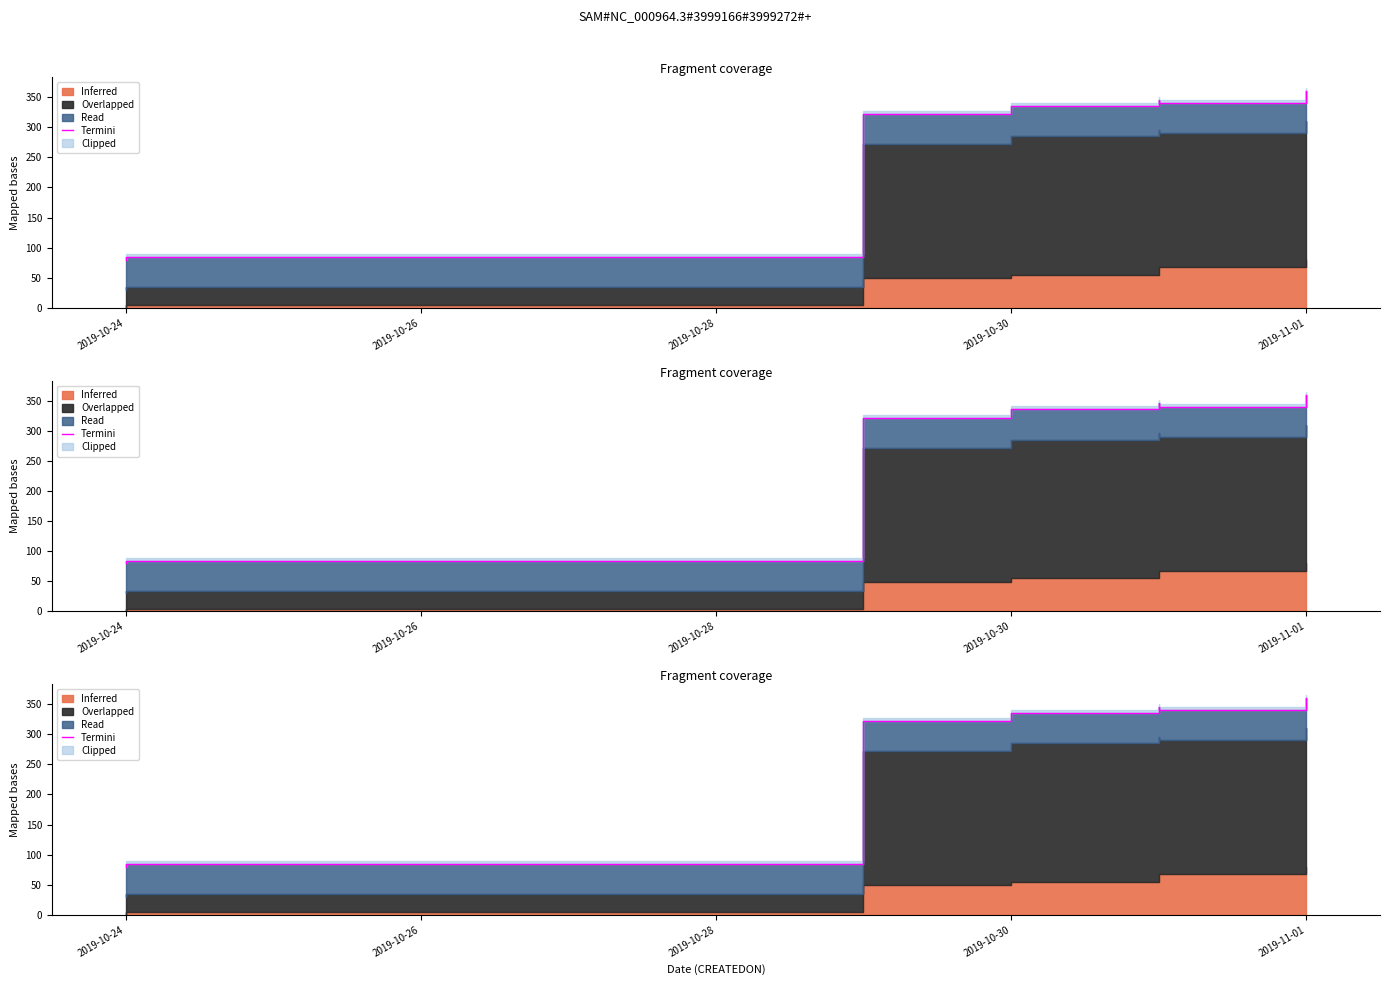

Does the chart display data point markers on the line(s)?

No